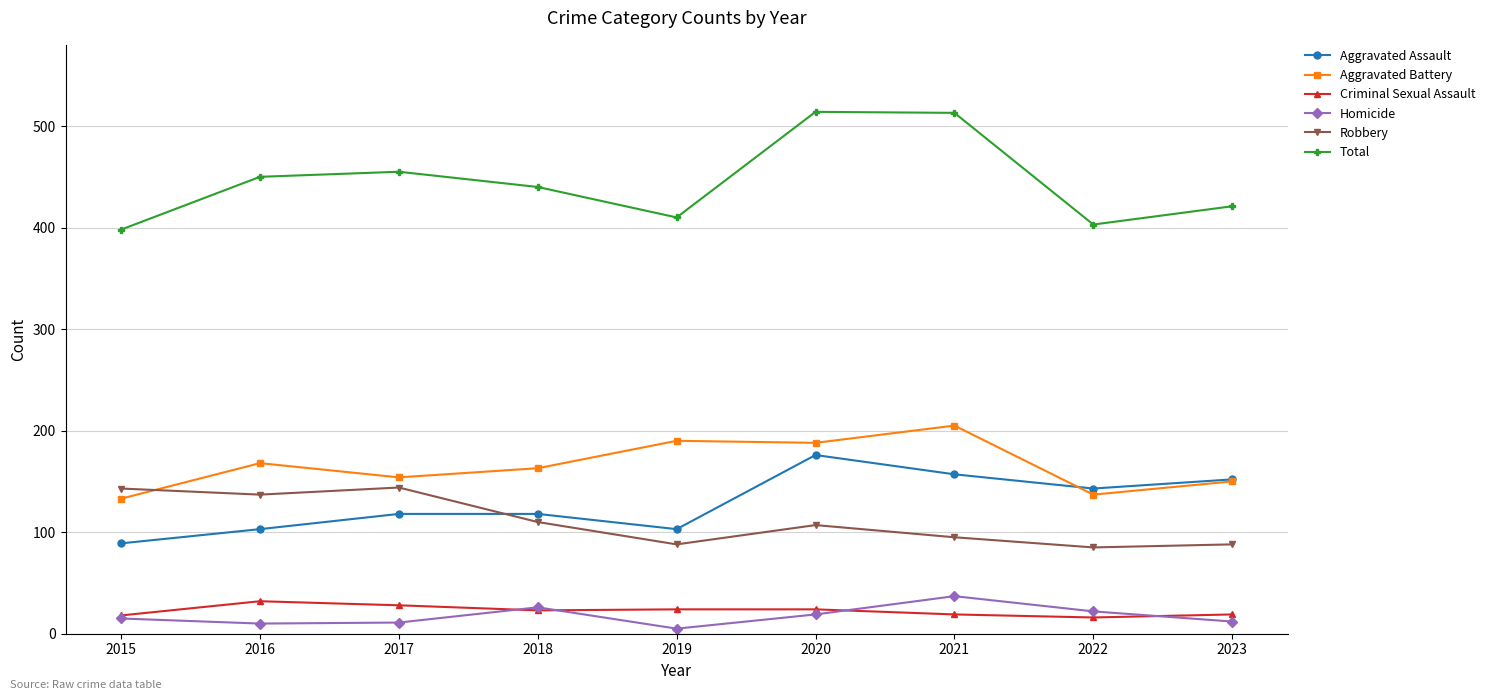

Which series has the largest range (max minus min)?

Total